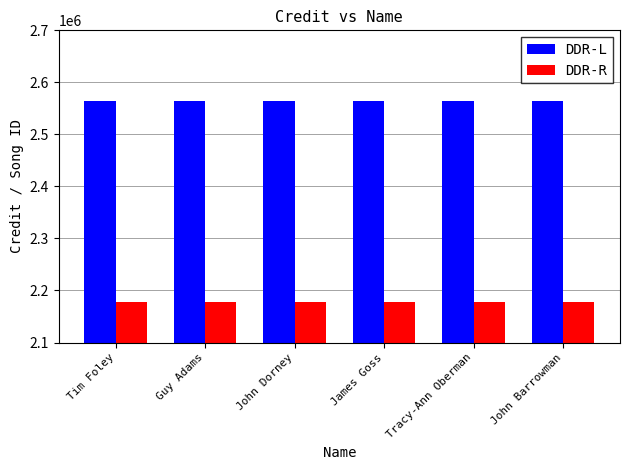

What is the label of the 6th bar from the right?

Tim Foley